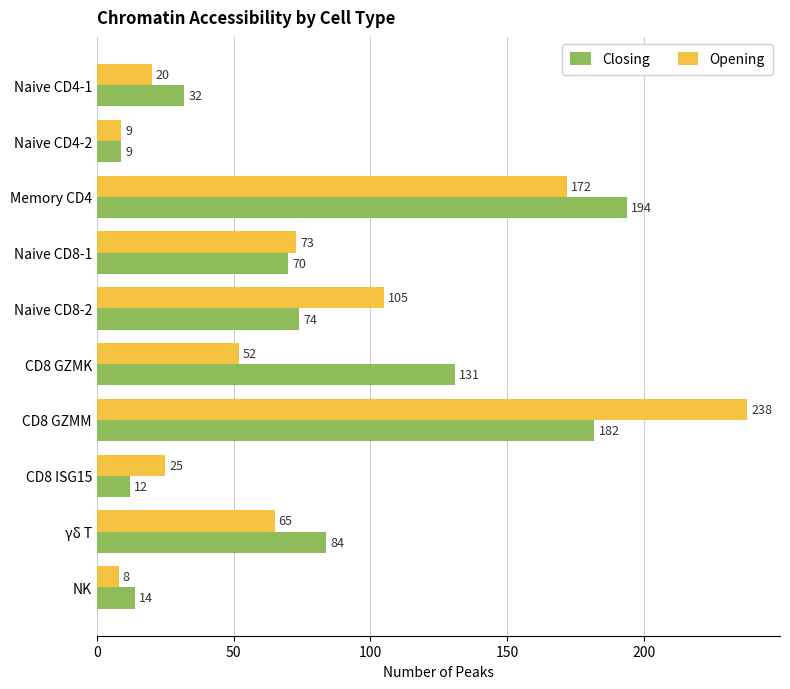

What is the approximate value of Closing at CD8 ISG15, to the nearest 5?

10